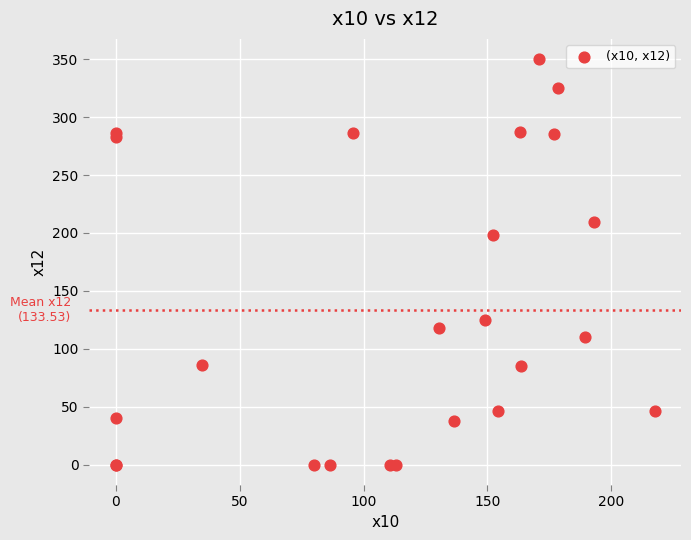

What Y value in the scatter plot is closest to 175?

198.0